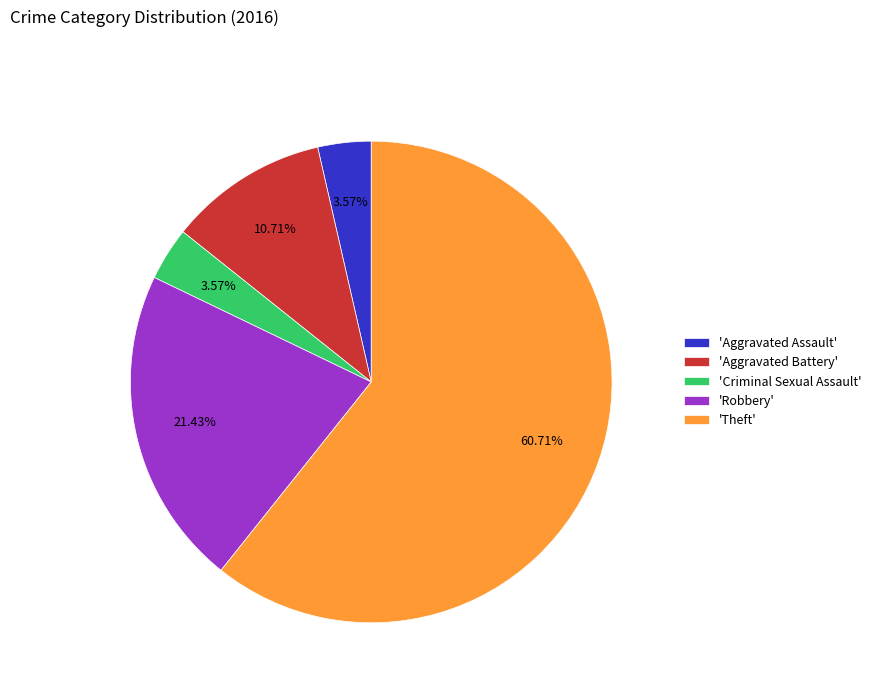

What is the largest slice in the pie chart?

'Theft'